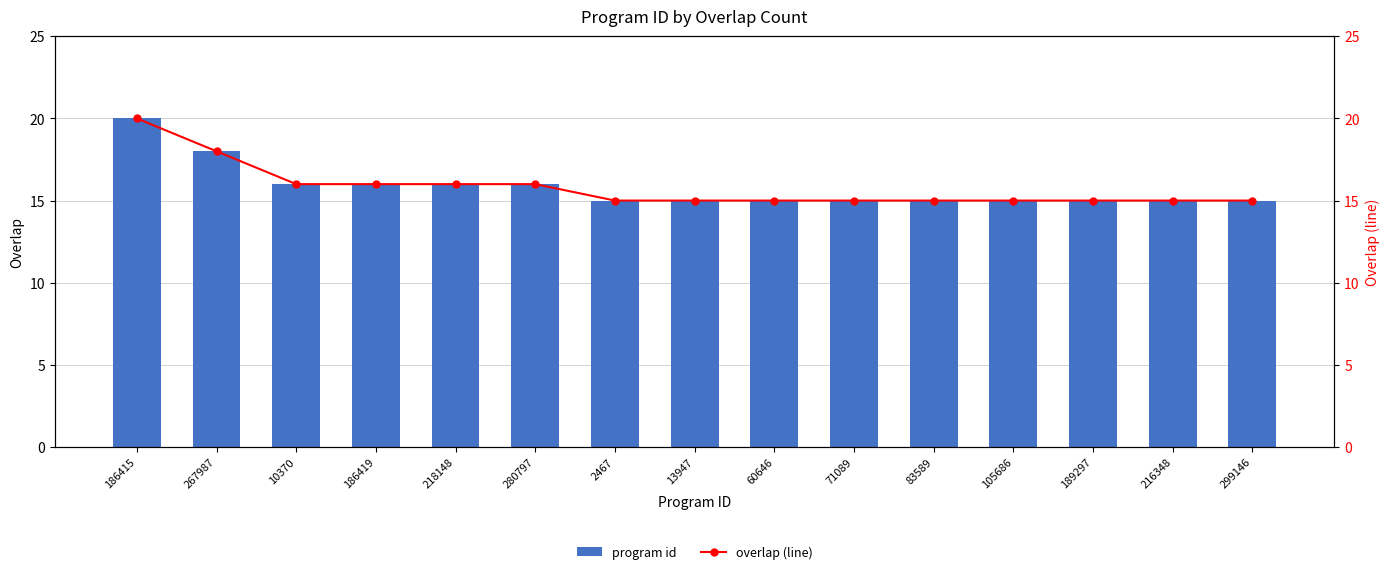

Is it true that program id equals 5 at 218148?

False